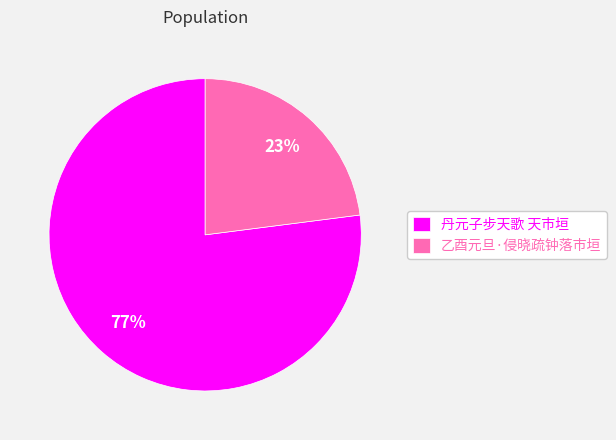

Rank the categories by value from lowest to highest.

乙酉元旦·侵晓疏钟落市垣, 丹元子步天歌 天市垣